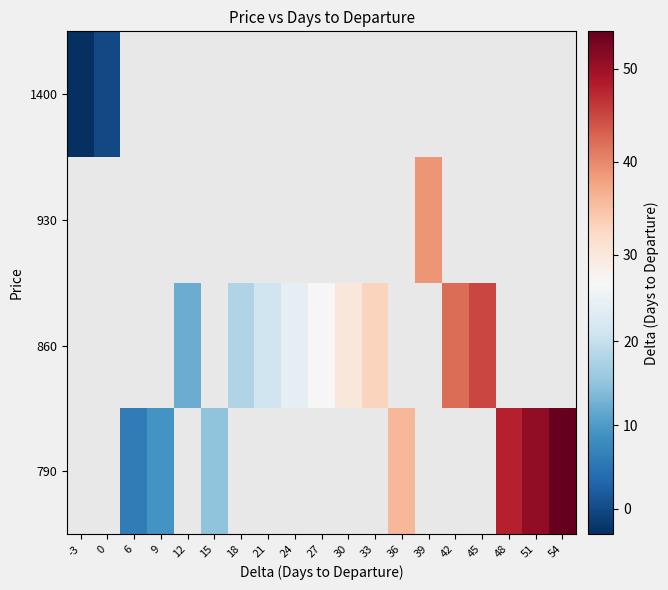

How many data points does each series have?

19